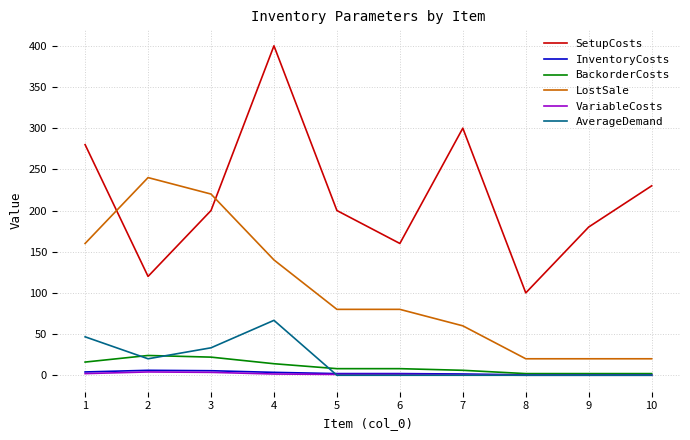

Is it true that InventoryCosts equals 0.5 at 9?

True